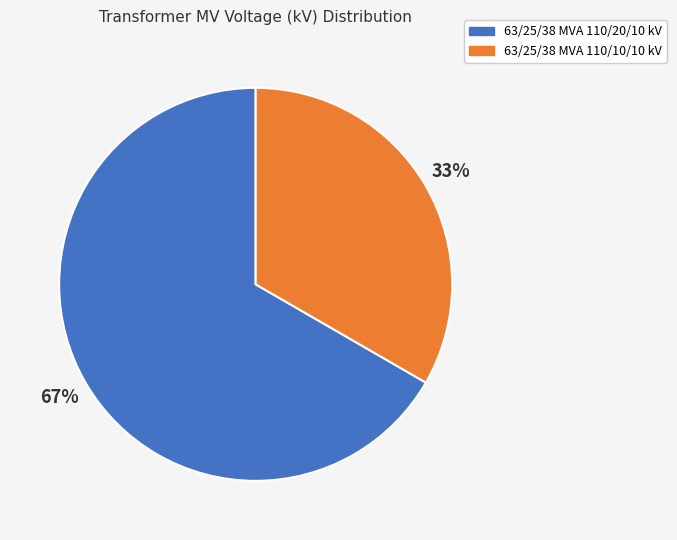

Does 63/25/38 MVA 110/10/10 kV account for over 50% of the chart?

No